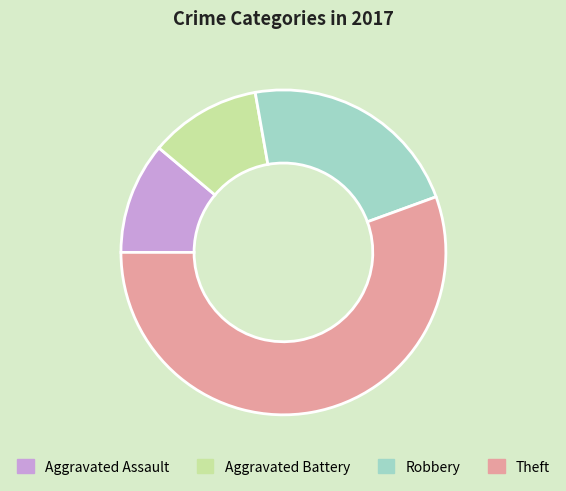

How many slices are in this pie chart?

4